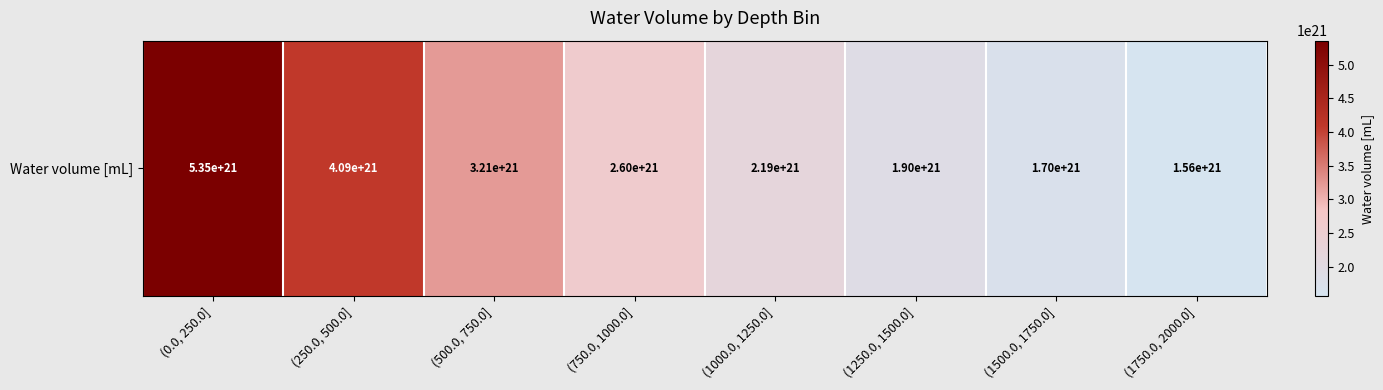

What is the change in value from (500.0, 750.0] to (1250.0, 1500.0]?

-1310797684632062001152